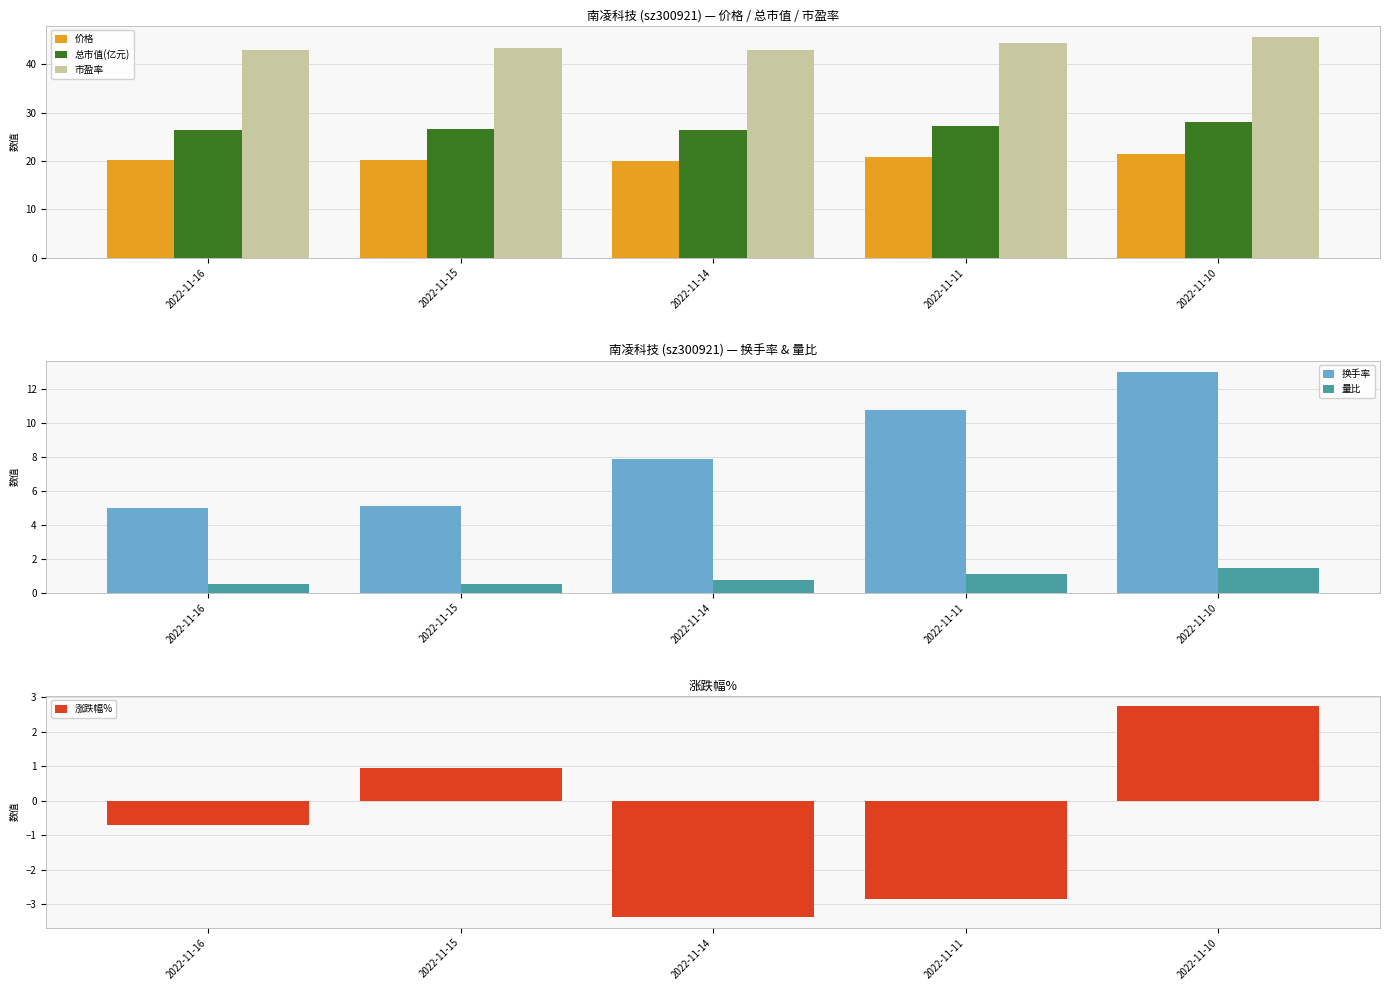

Is the value of 量比 at 2022-11-15 greater than the value of 价格 at 2022-11-15?

No